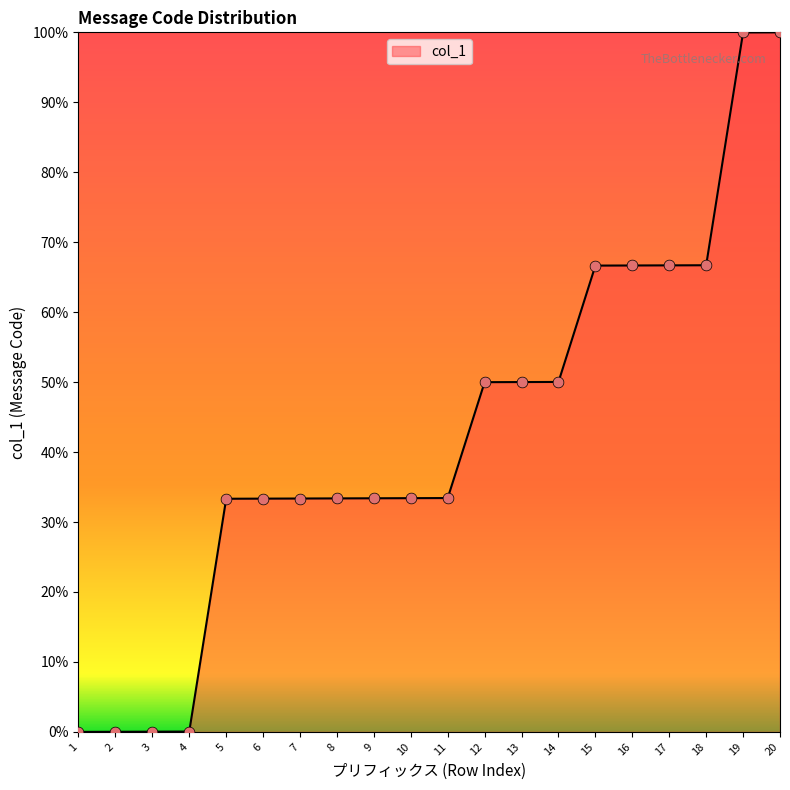

Between 20 and 18, which is larger?

20